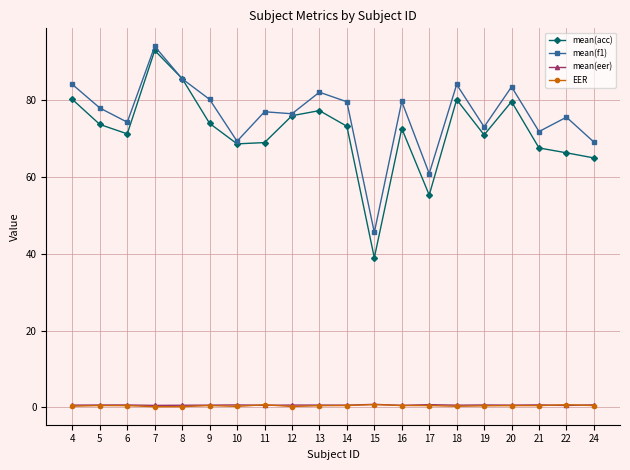

Which series has the largest total across all categories?

mean(f1)